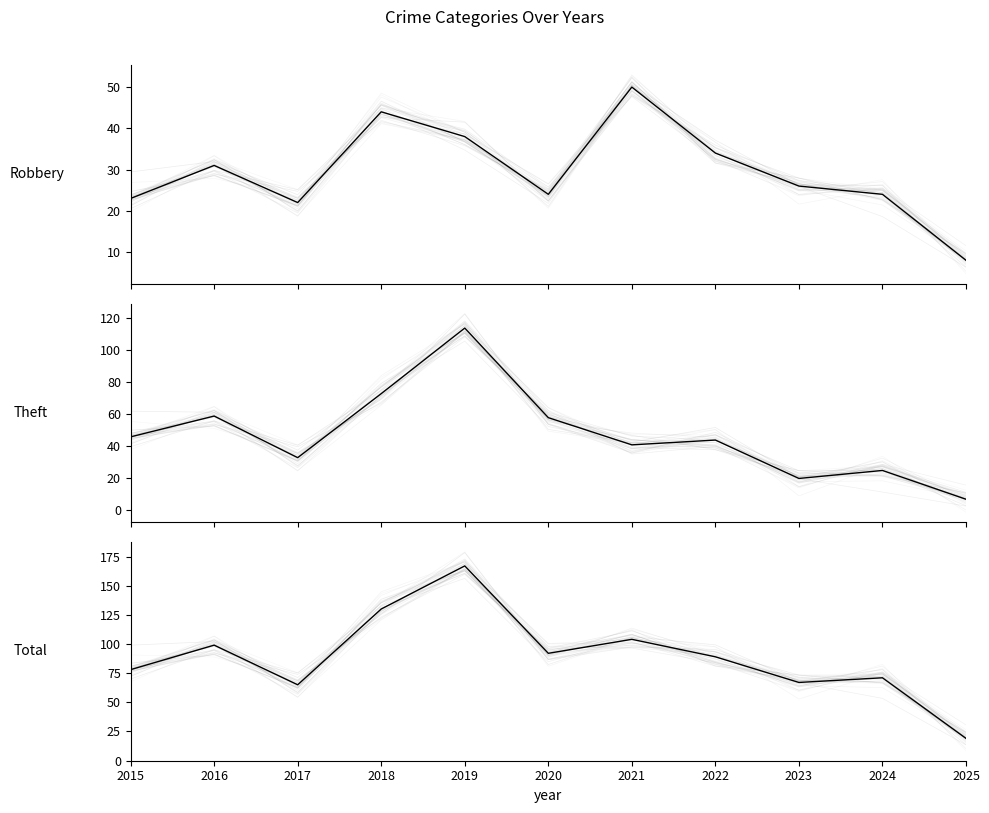

At how many categories does at least one series exceed 127?

2